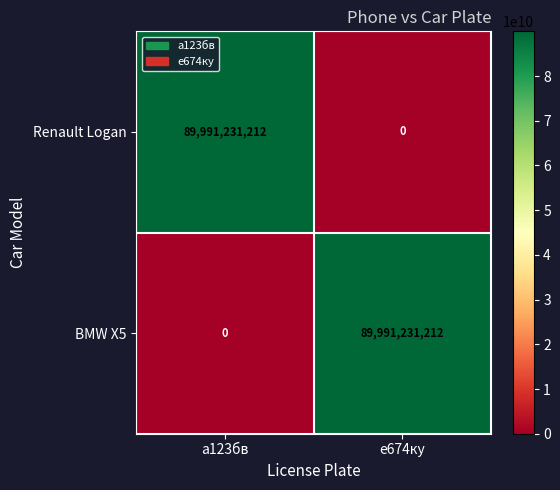

What is the average value of the Renault Logan series?

44995615606